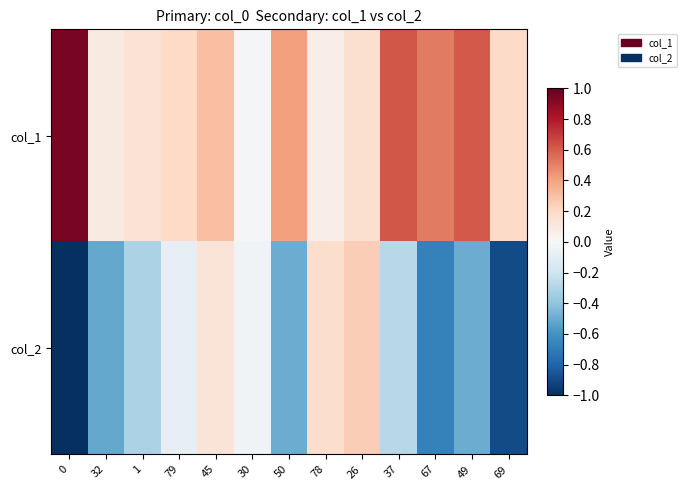

Between 45 and 37, which is larger?

37